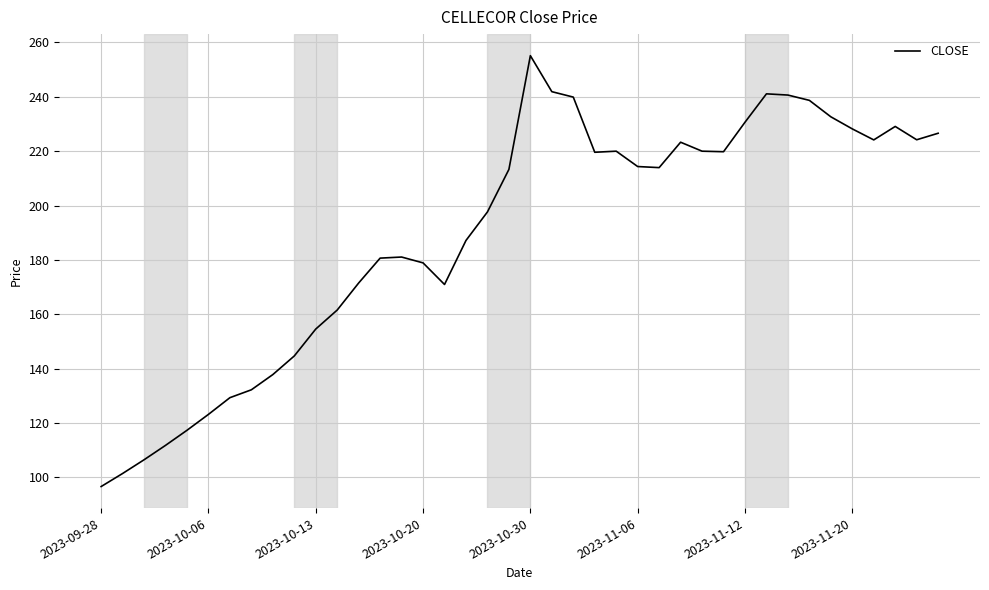

What is the minimum value shown in the chart?

96.6